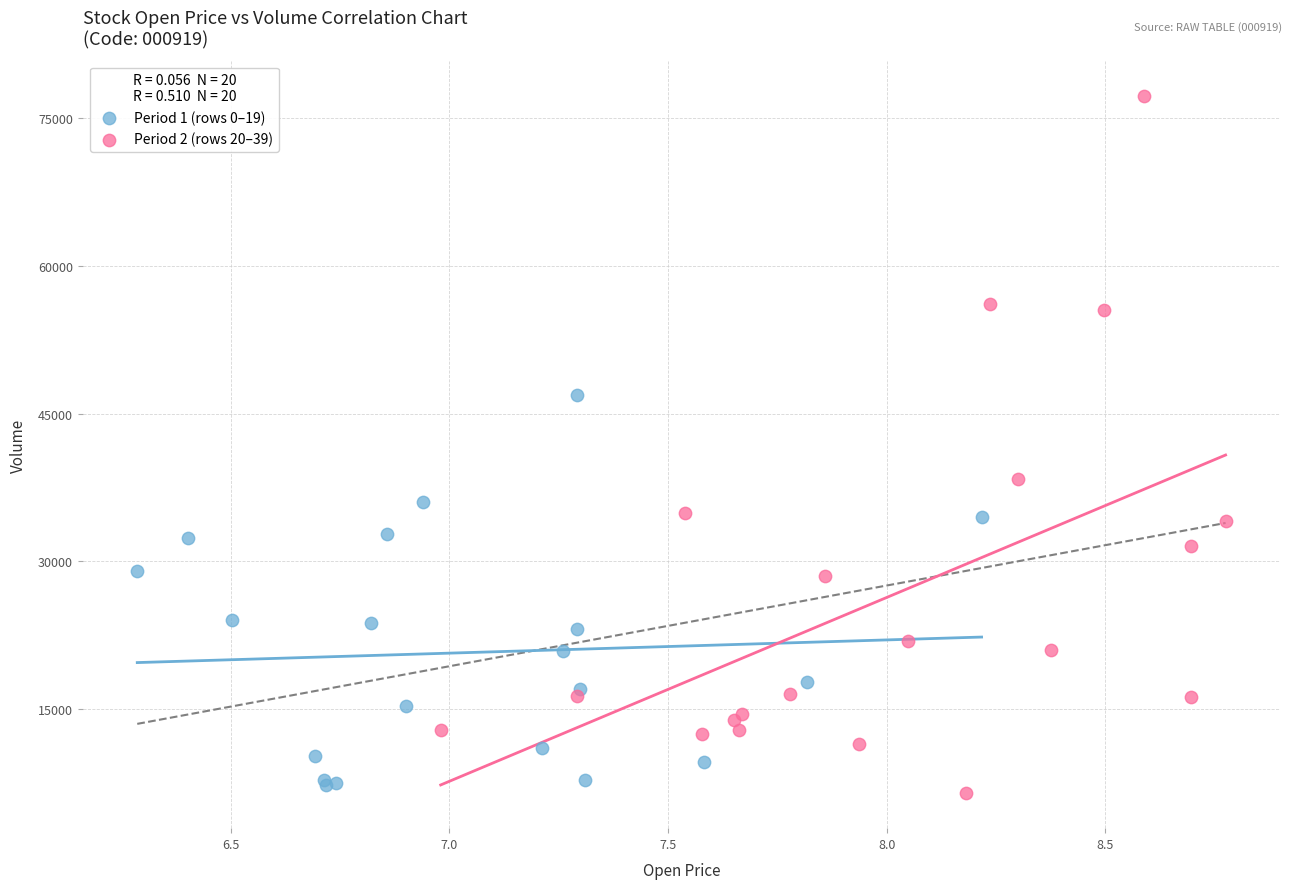

Which series reaches the minimum Y coordinate?

Period 2 (rows 20–39)